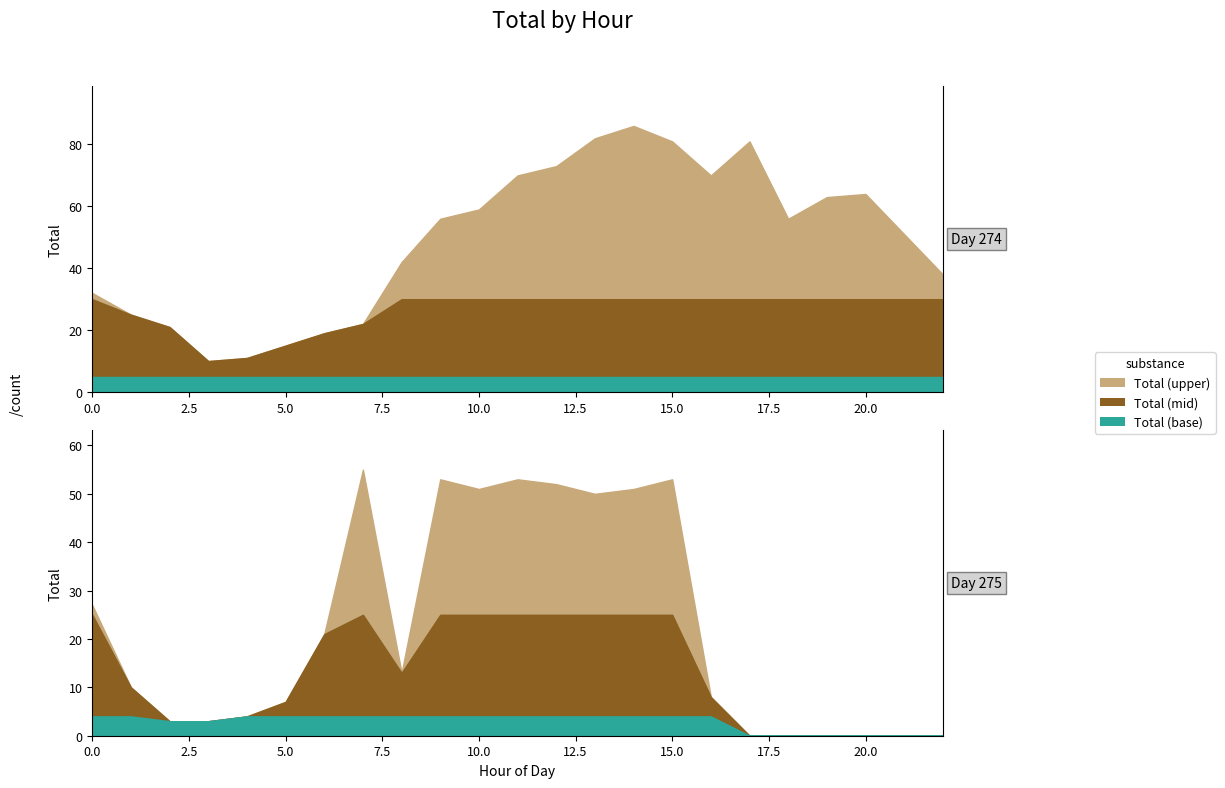

What is the maximum value shown in the chart?

86